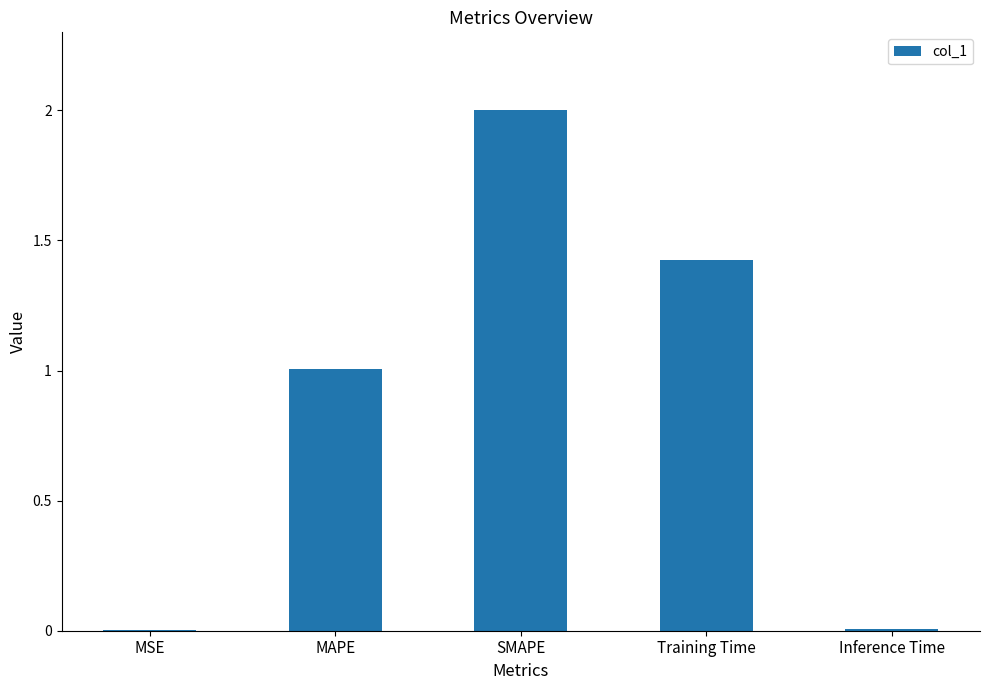

At which category does the chart reach its peak across all series?

SMAPE